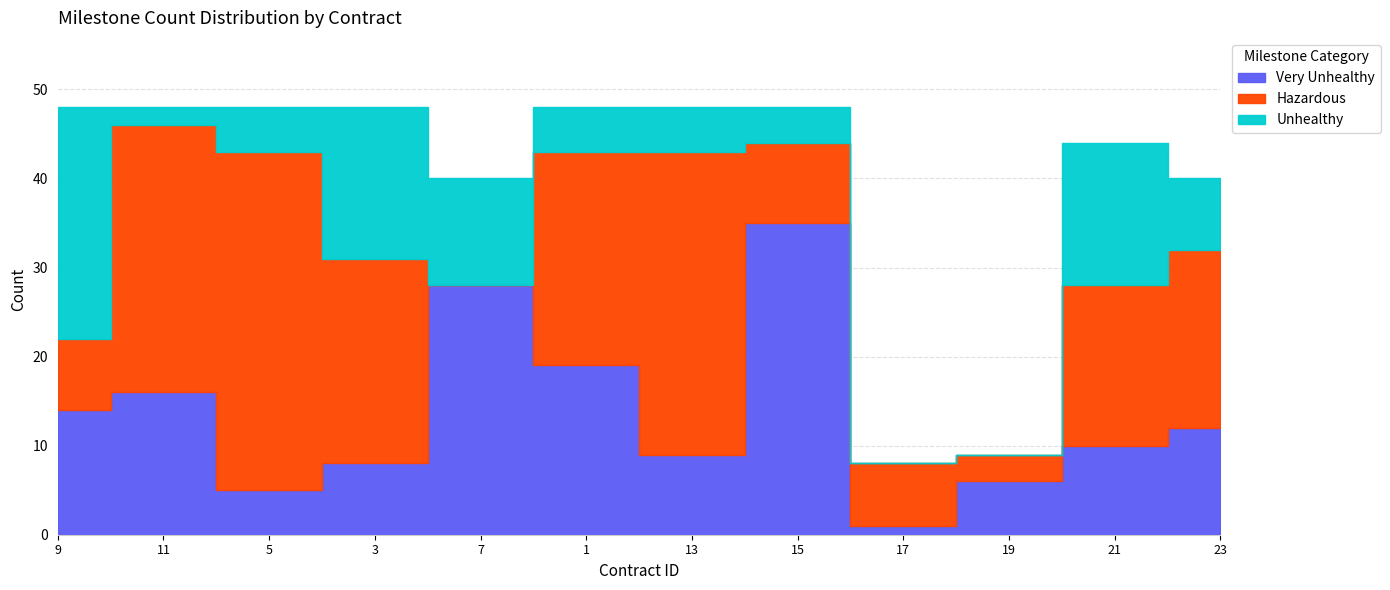

How many lines are shown in the chart?

3